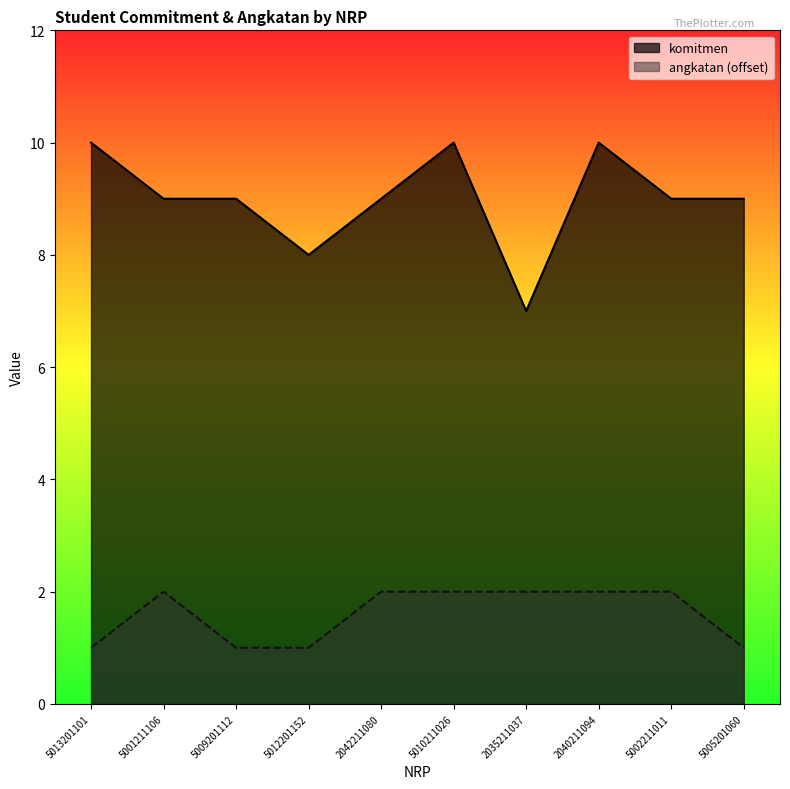

Which series changed the most between 2042211080 and 5010211026?

komitmen